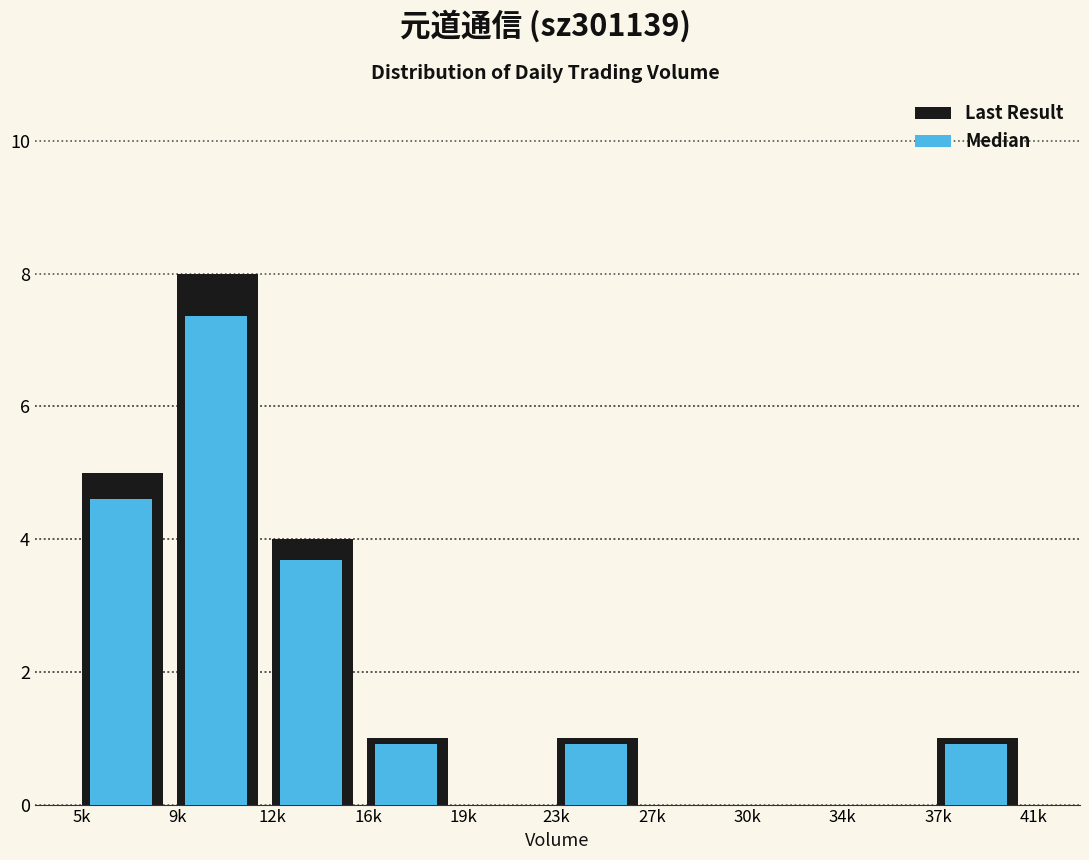

Reading right to left, list all the values displayed in this chart.

Last Result: 37k=1.0	34k=0.0	30k=0.0	27k=0.0	23k=1.0	19k=0.0	16k=1.0	12k=4.0	9k=8.0	5k=5.0
Median: 37k=0.9	34k=0.0	30k=0.0	27k=0.0	23k=0.9	19k=0.0	16k=0.9	12k=3.7	9k=7.4	5k=4.6